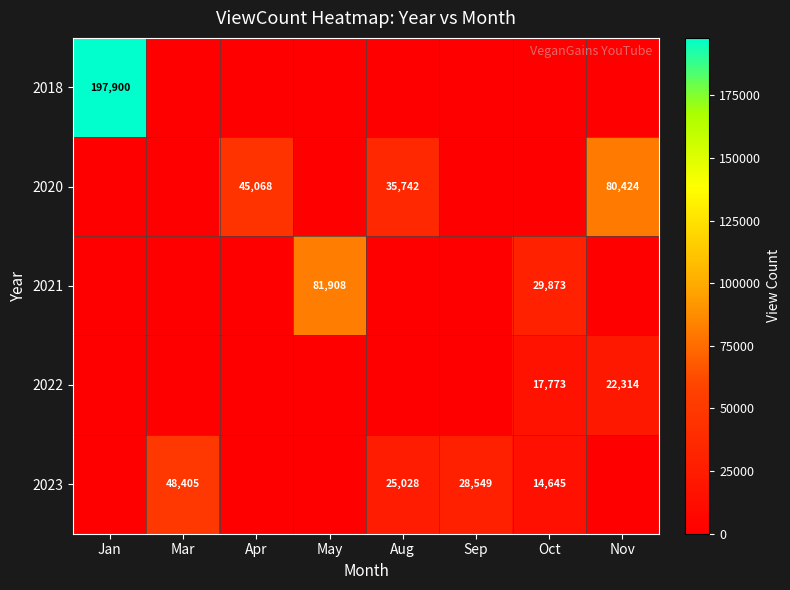

Is it true that 2020 equals 45068 at Apr?

True